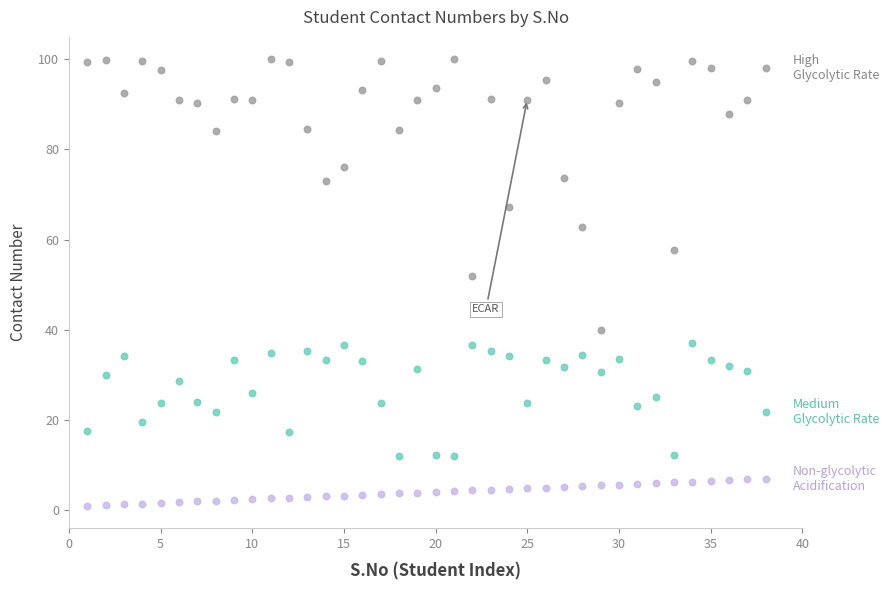

Across all data points, what is the range of Y values (max minus min)?

99.0